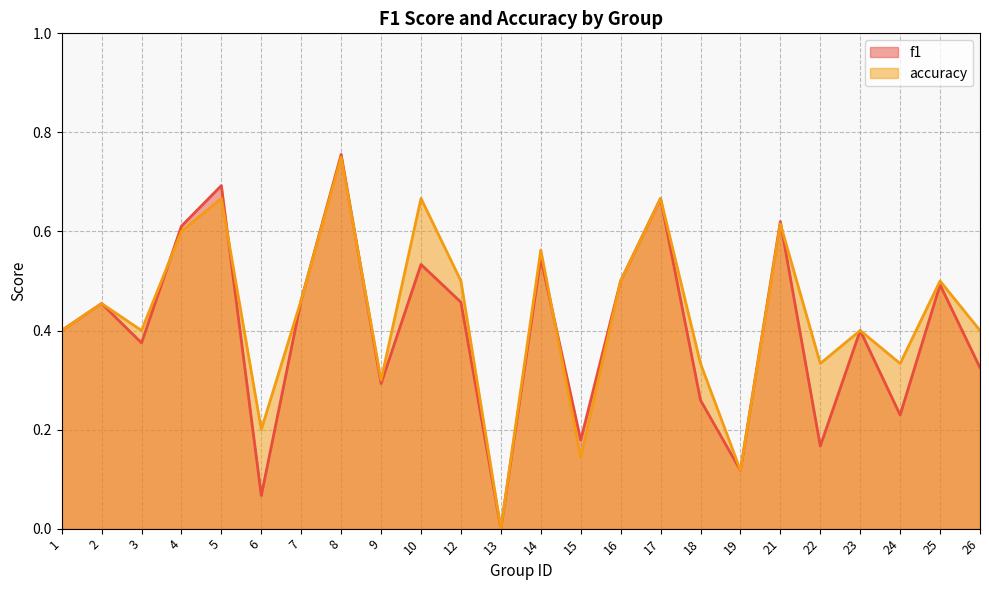

Count the accuracy values in the range 0 to 1.

24